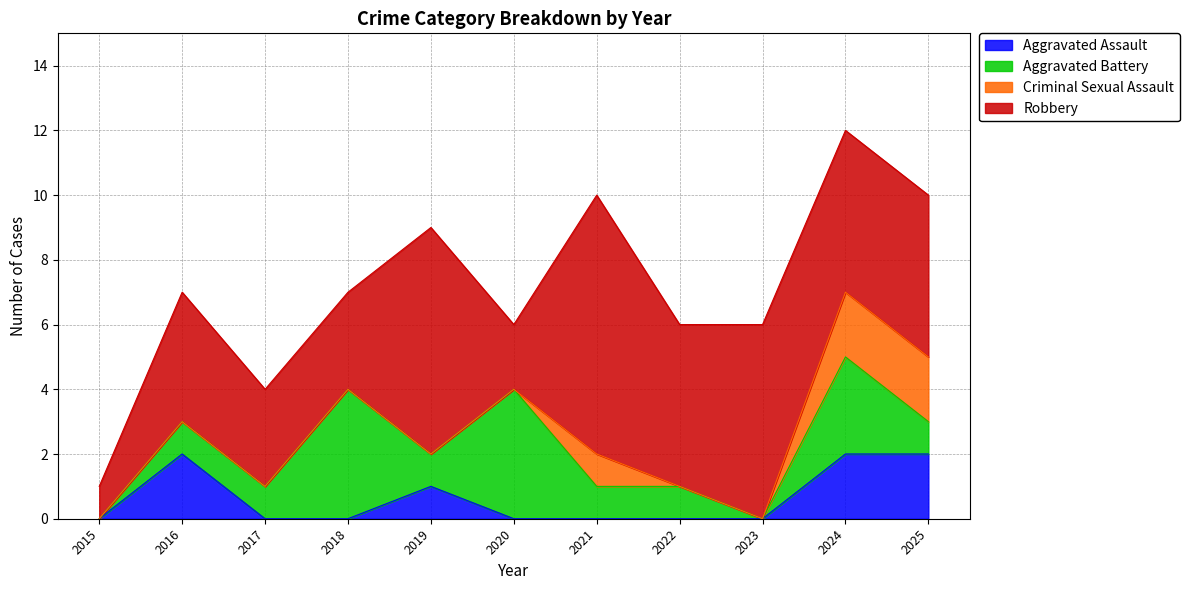

Which series has the largest range (max minus min)?

Robbery